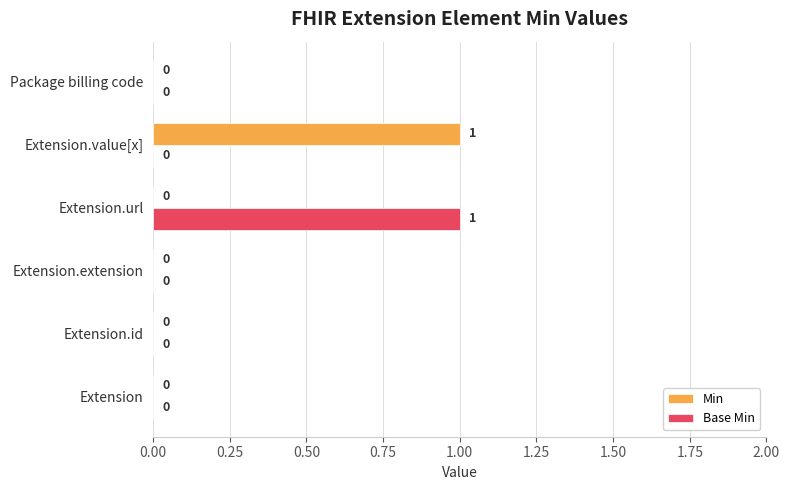

The value of Min at Extension.url is 0. True or false?

True